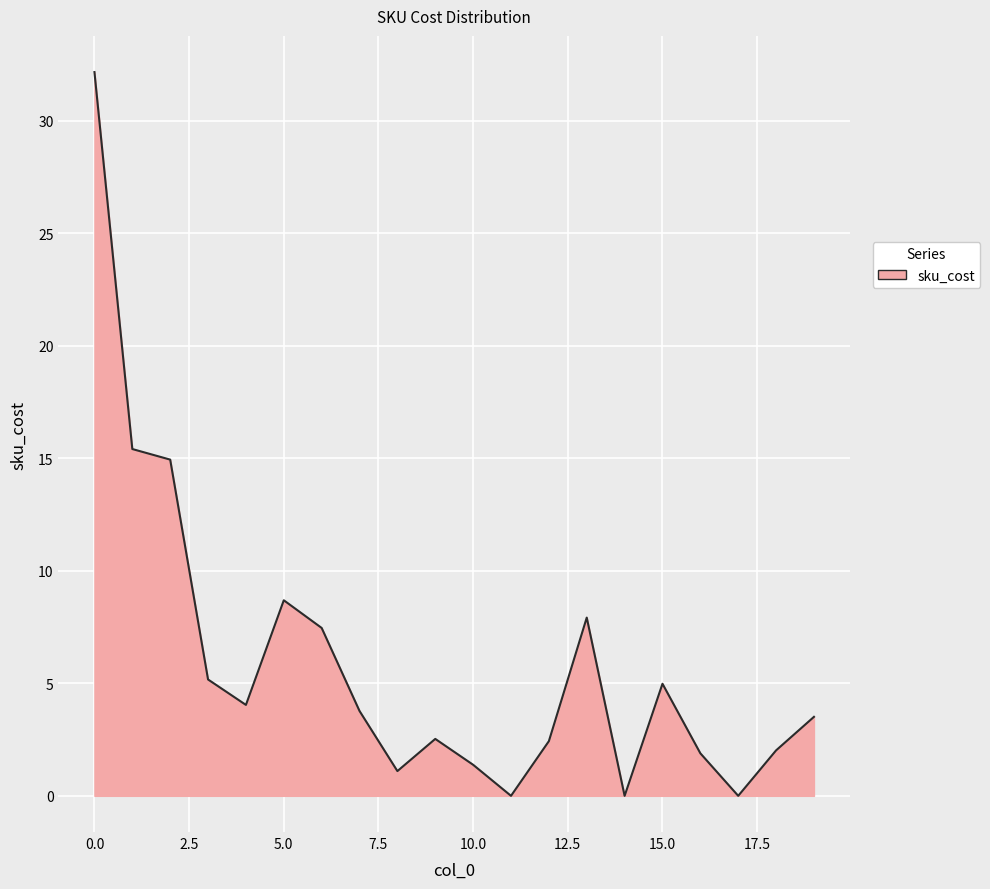

What is the difference between the maximum and minimum values?

32.2